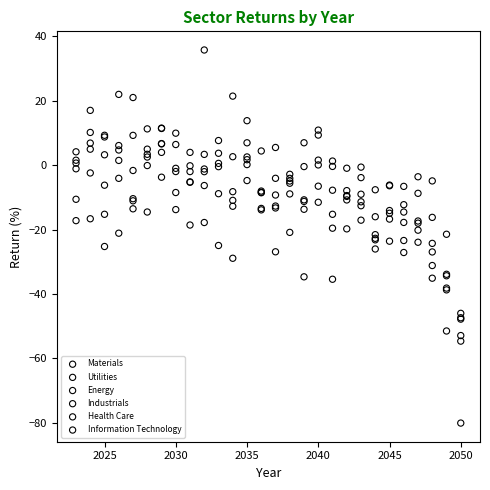

Which series has the widest spread of Y values?

Information Technology